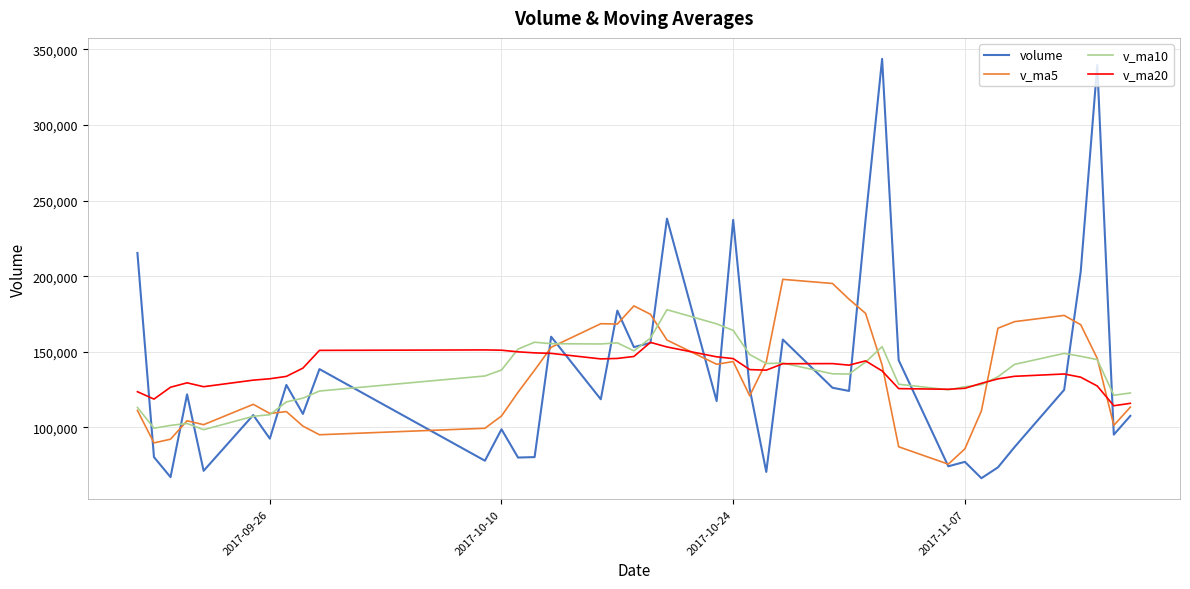

How many lines are shown in the chart?

4